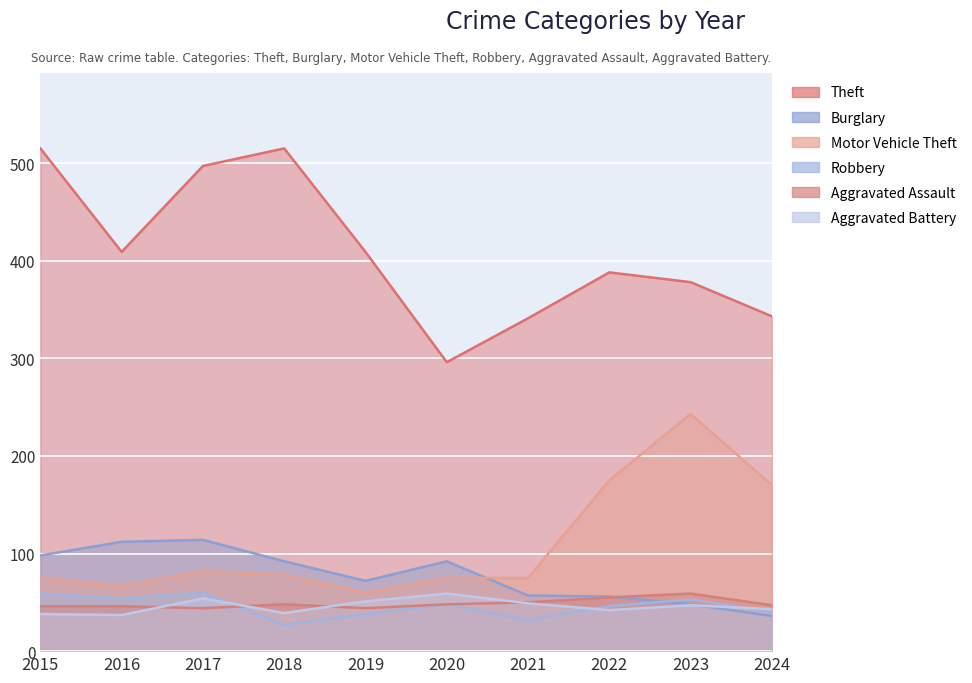

What is the highest value of the Burglary series?

114